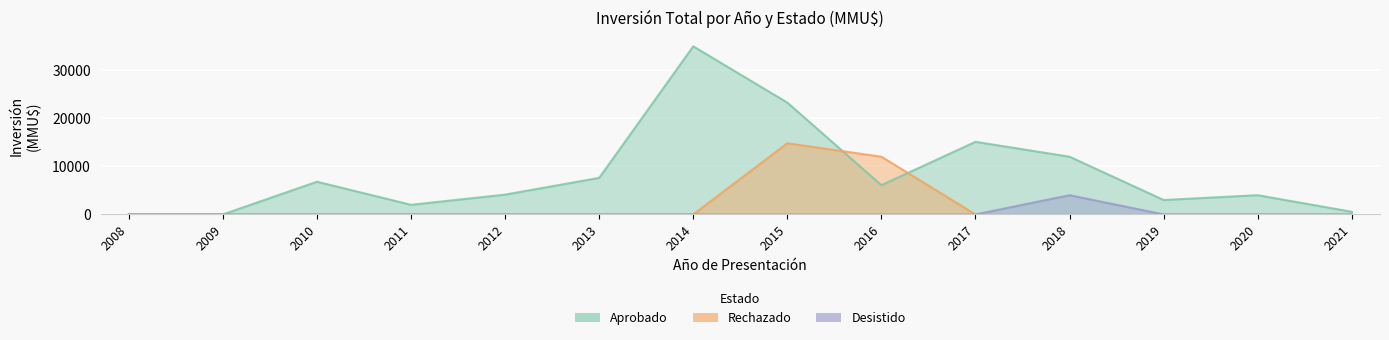

How many positive values does the Aprobado series have?

12